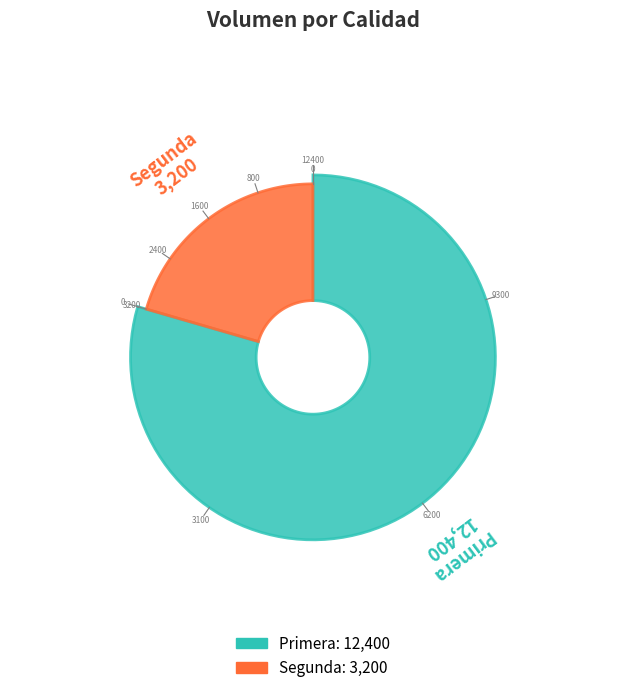

What percentage do Segunda and Primera together represent?

100.0%